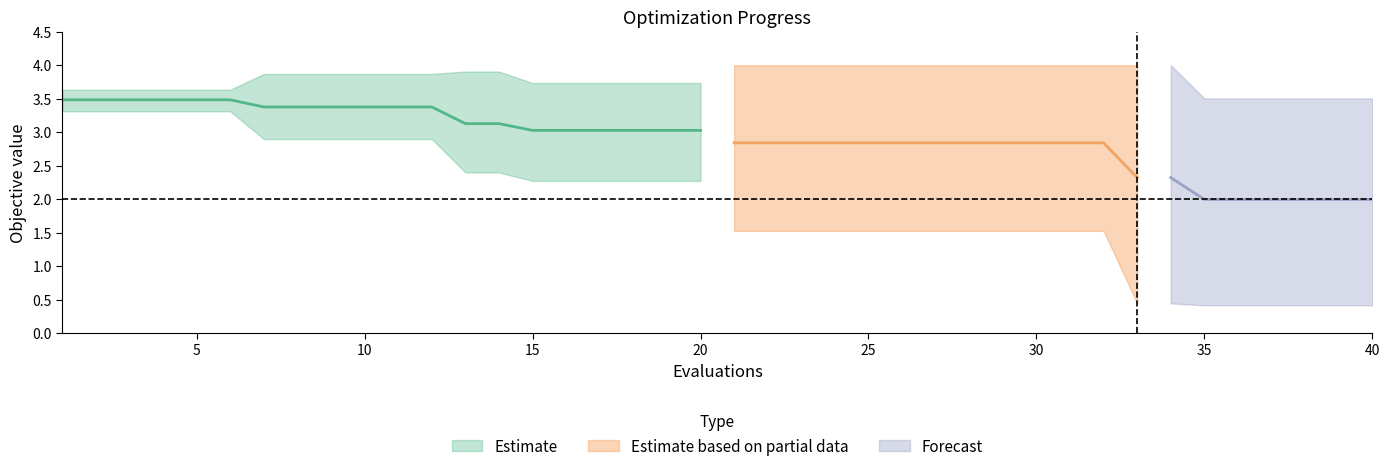

What is the value of the worst point at the 15th from the left?

3.7